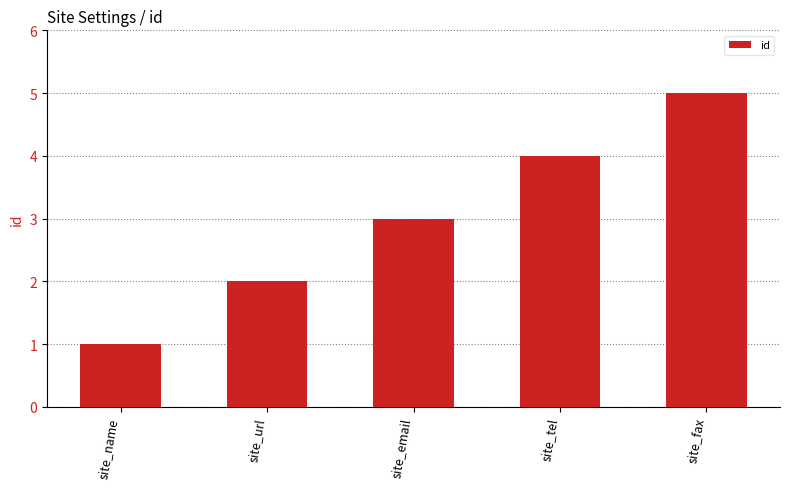

What is the difference between the maximum and minimum values?

4